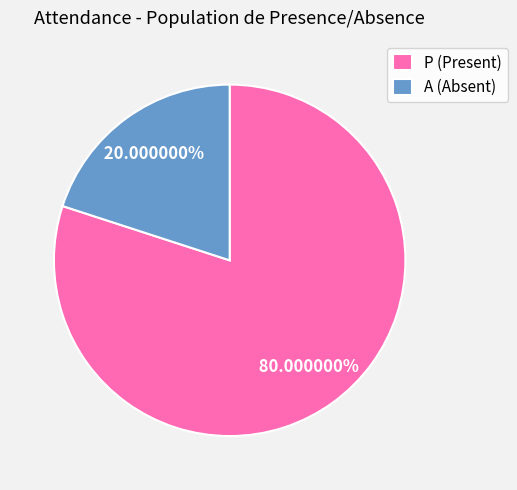

Count the number of slices in the pie.

2